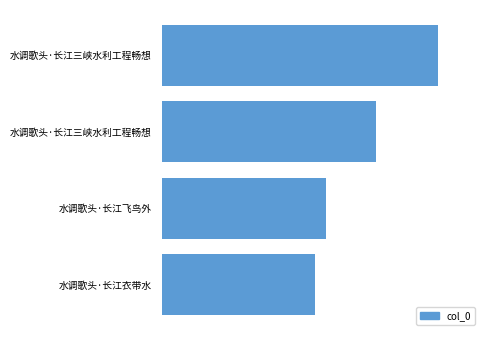

What is the sum of all values?

1182400